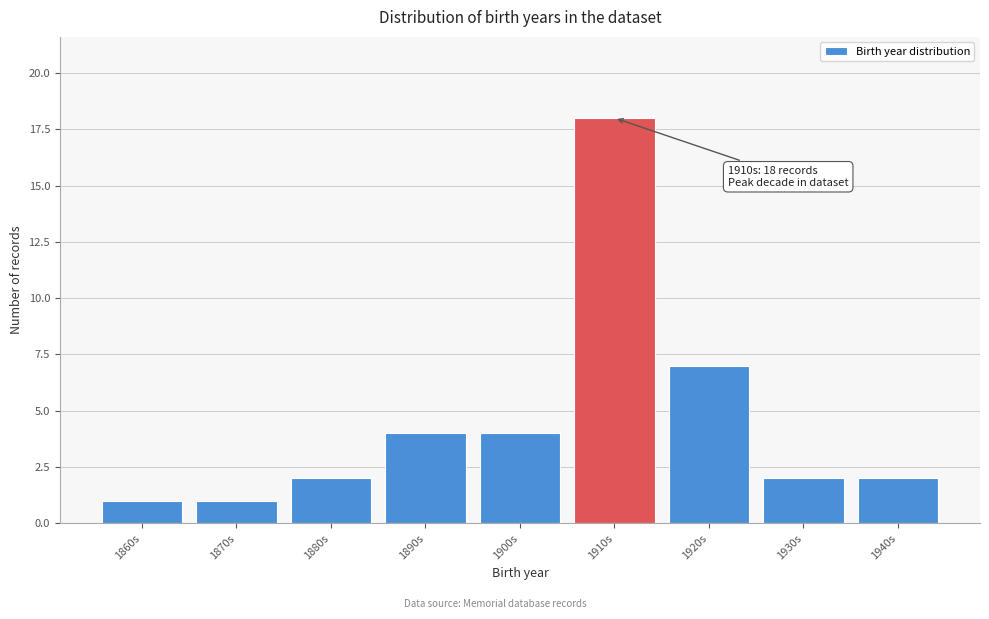

Reading left to right, list all the values displayed in this chart.

1860s=1	1870s=1	1880s=2	1890s=4	1900s=4	1910s=18	1920s=7	1930s=2	1940s=2